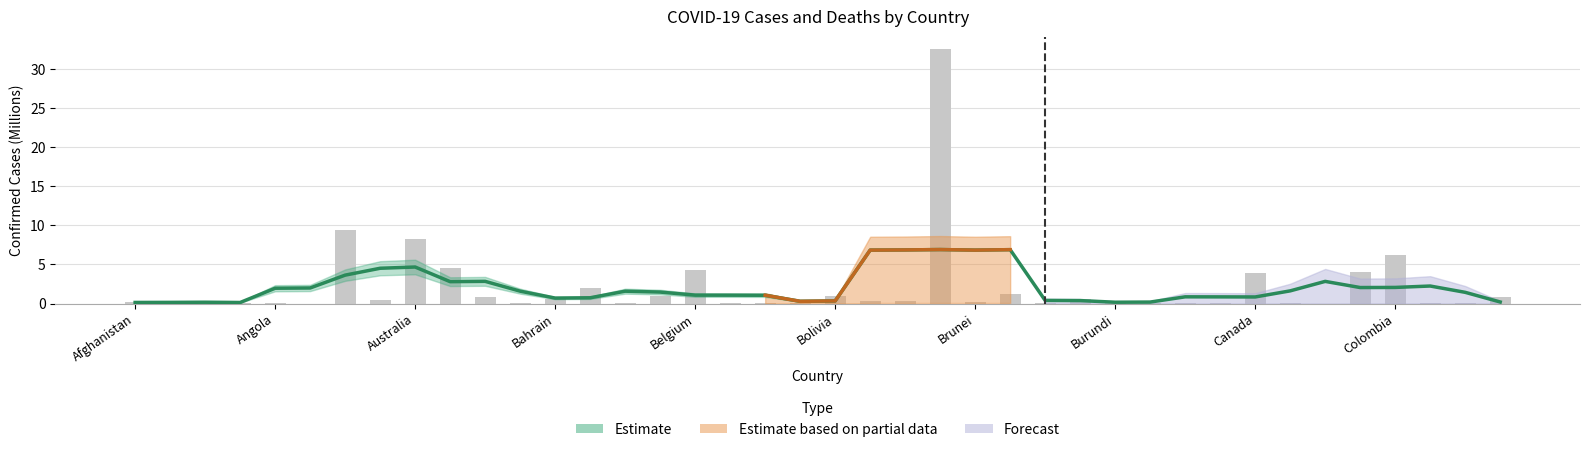

Does the chart contain any negative values?

No